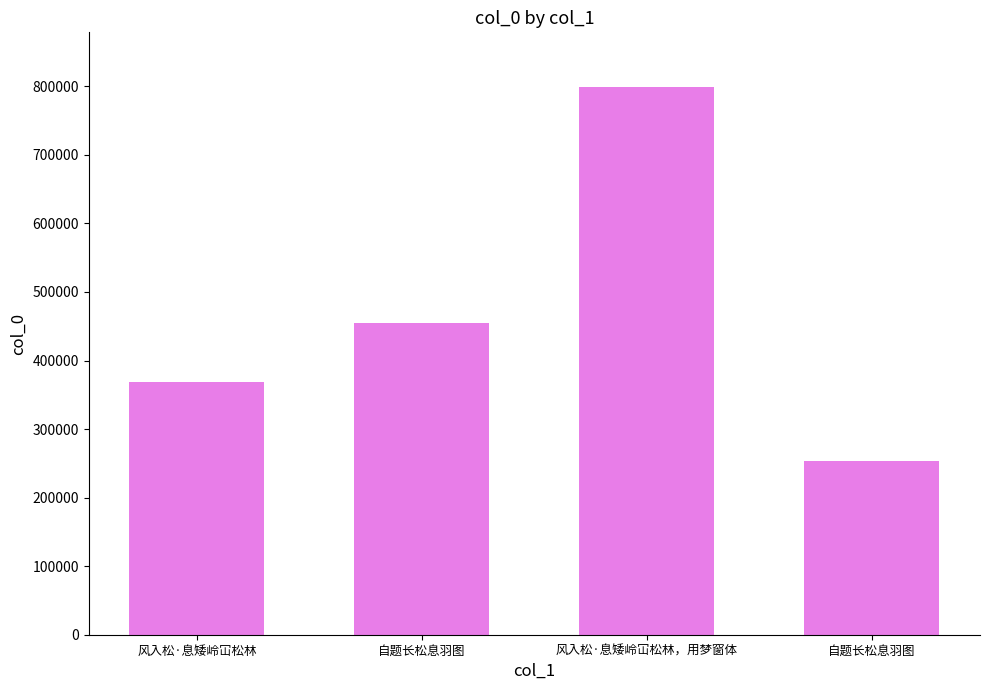

Does the chart contain any negative values?

No